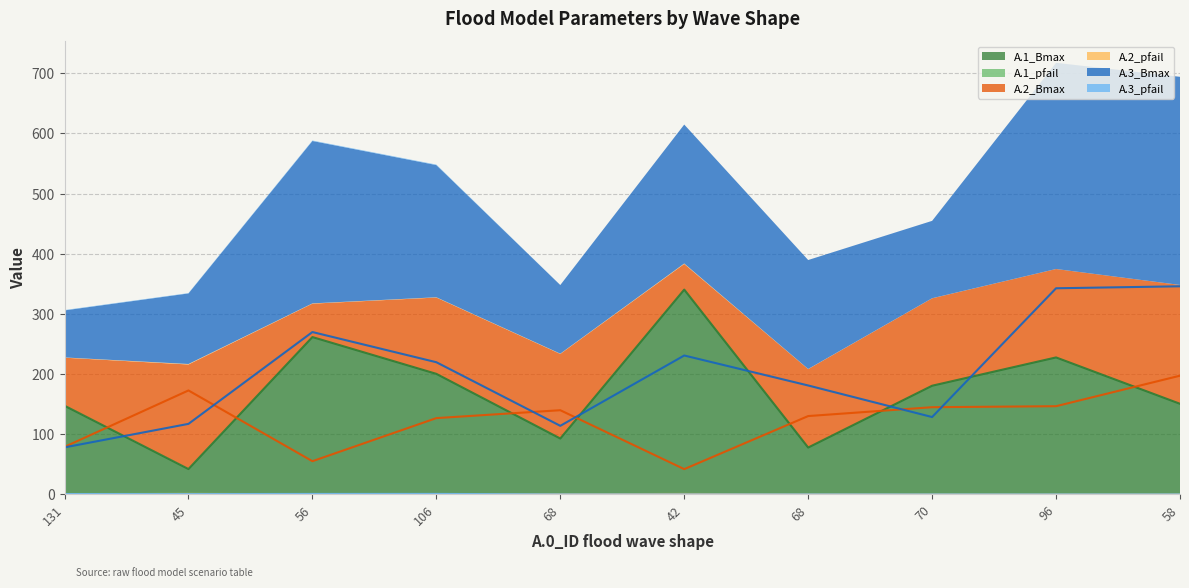

Between which two adjacent categories do A.2_Bmax and A.3_Bmax first intersect?

45 and 56